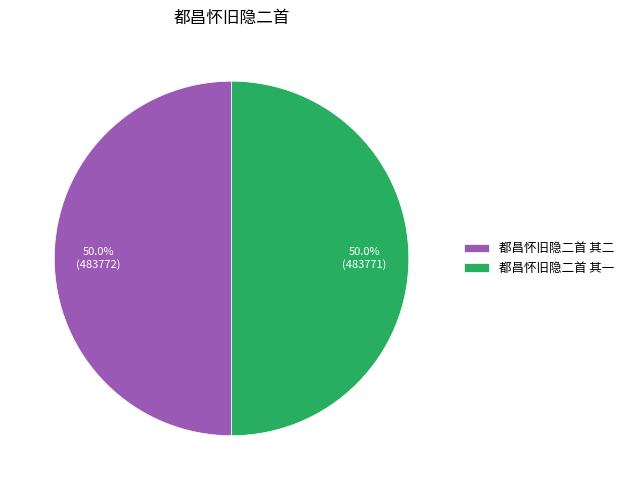

What is the ratio of the value at 都昌怀旧隐二首 其一 to the value at 都昌怀旧隐二首 其二?

1.0